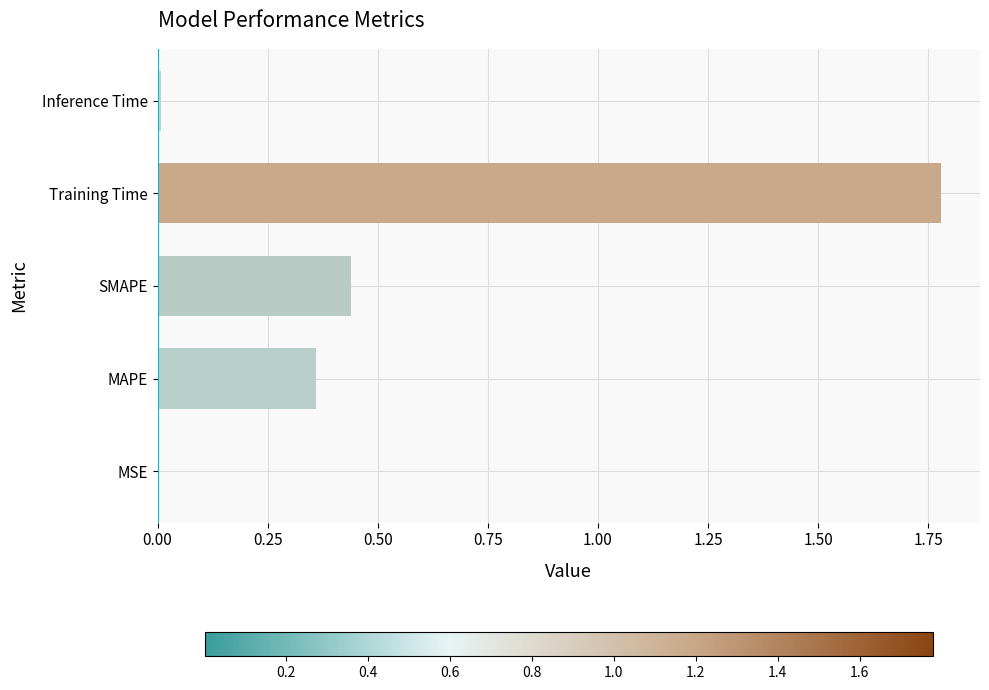

What is the sum of the values at MAPE and Training Time?

2.1